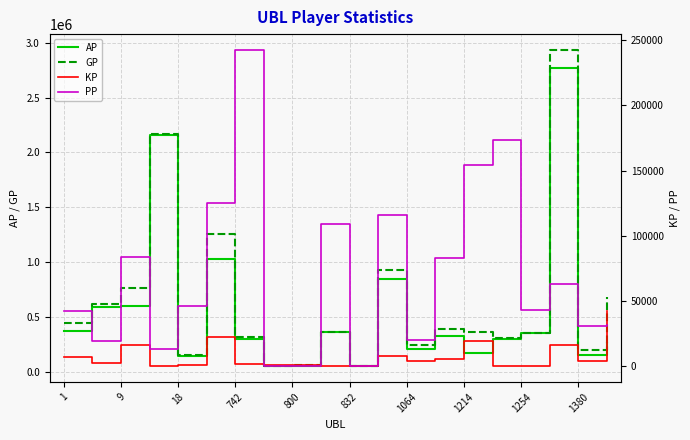

The value of AP at 9 is 952071. True or false?

False